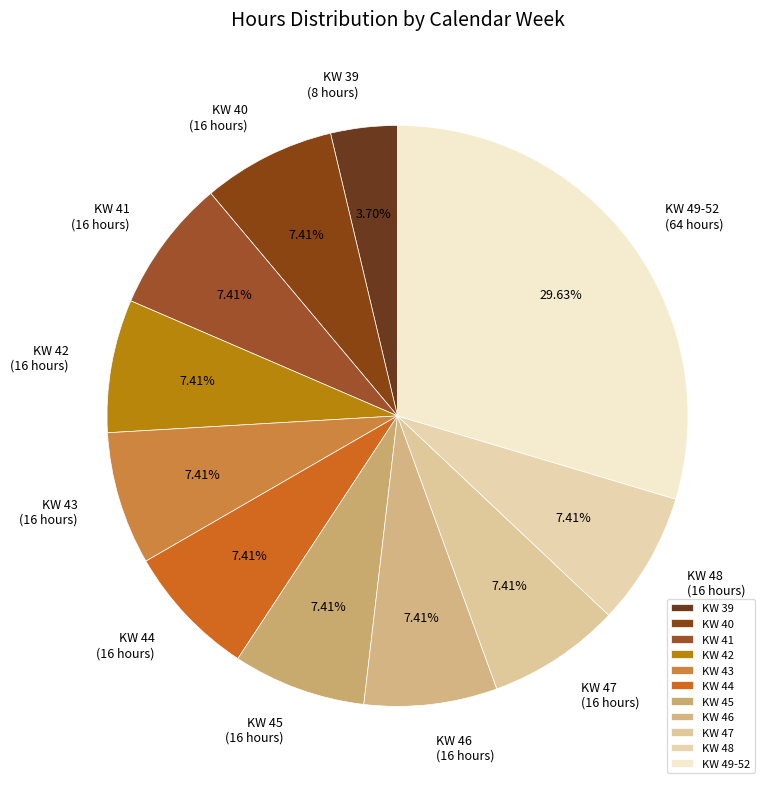

Is there a majority slice in this chart?

No